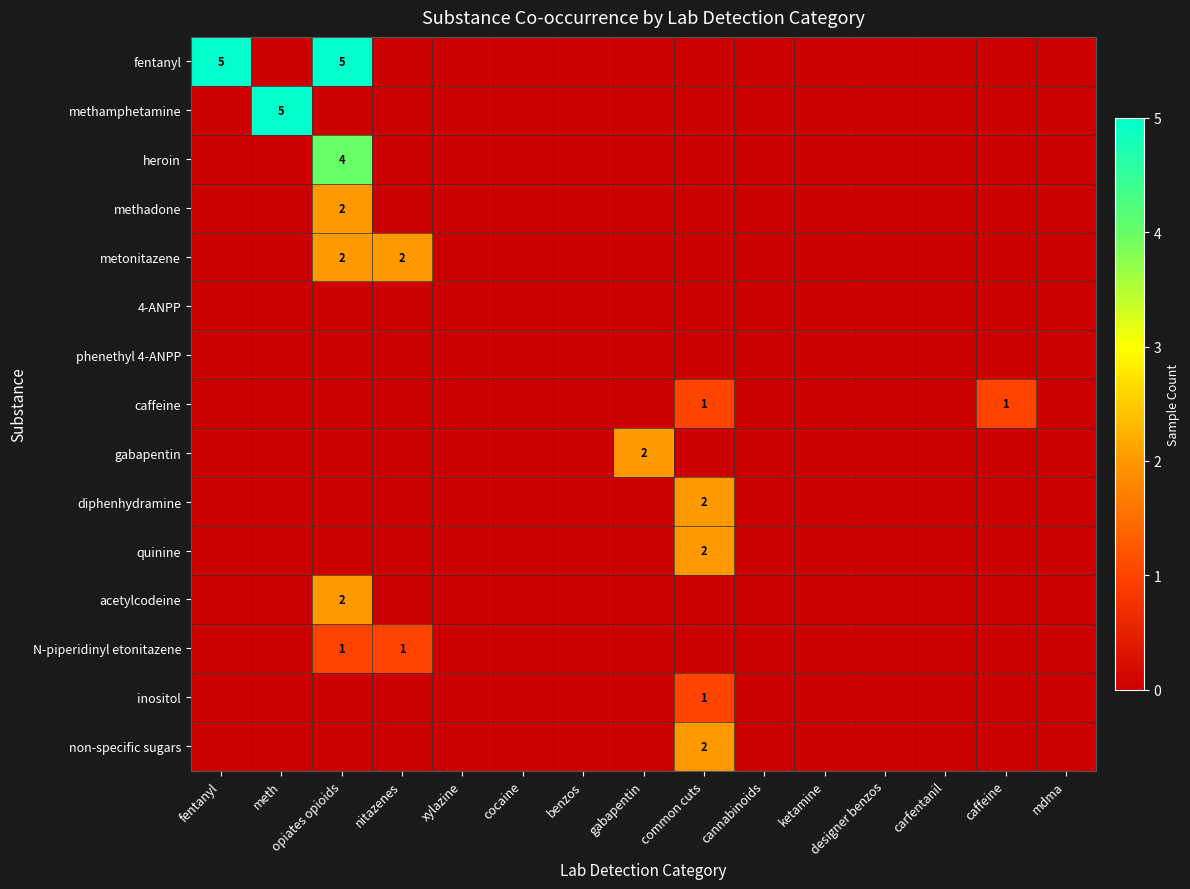

The quinine series shows 3 at common cuts. True or false?

False